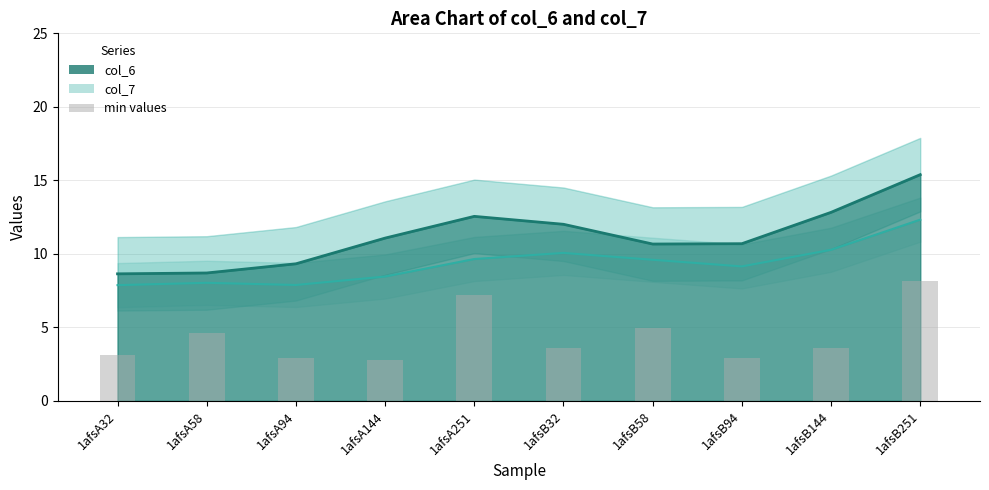

What is the difference between the second highest and second lowest values in the col_7 line series?

2.4